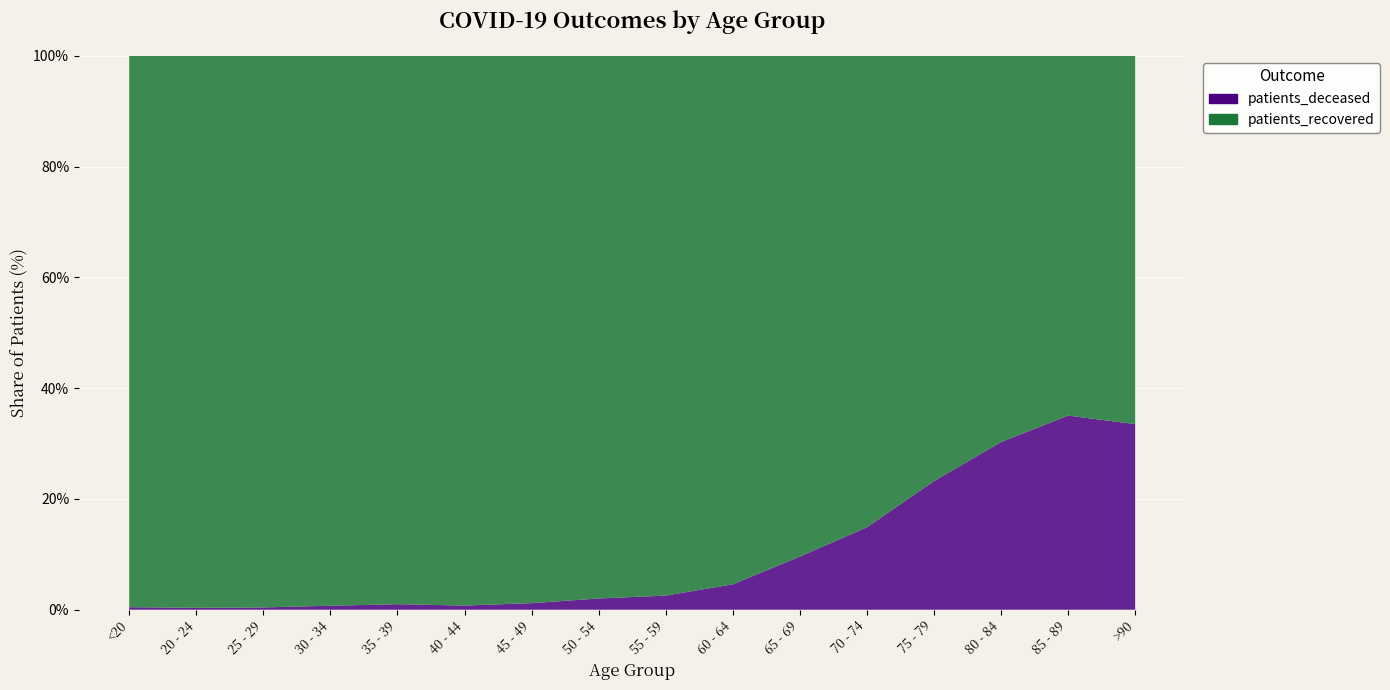

Reading right to left, extract all data points from this chart.

patients_deceased: 519	1288	1639	1330	795	389	183	92	58	21	8	8	5	2	1	4
patients_recovered: 1030	2387	3778	4399	4549	3671	3804	3516	2799	1747	1057	794	688	483	287	871